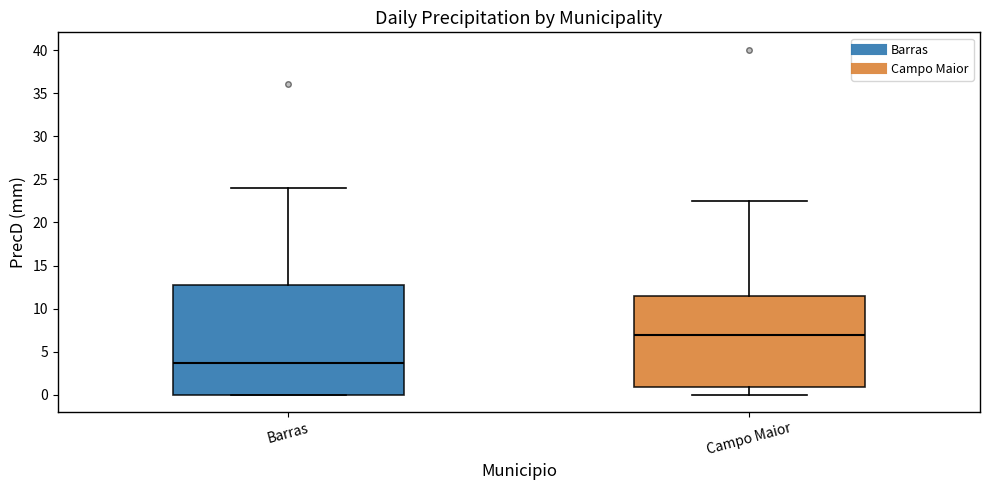

Comparing the boxes themselves (not the whiskers), which one is the tallest?

Barras